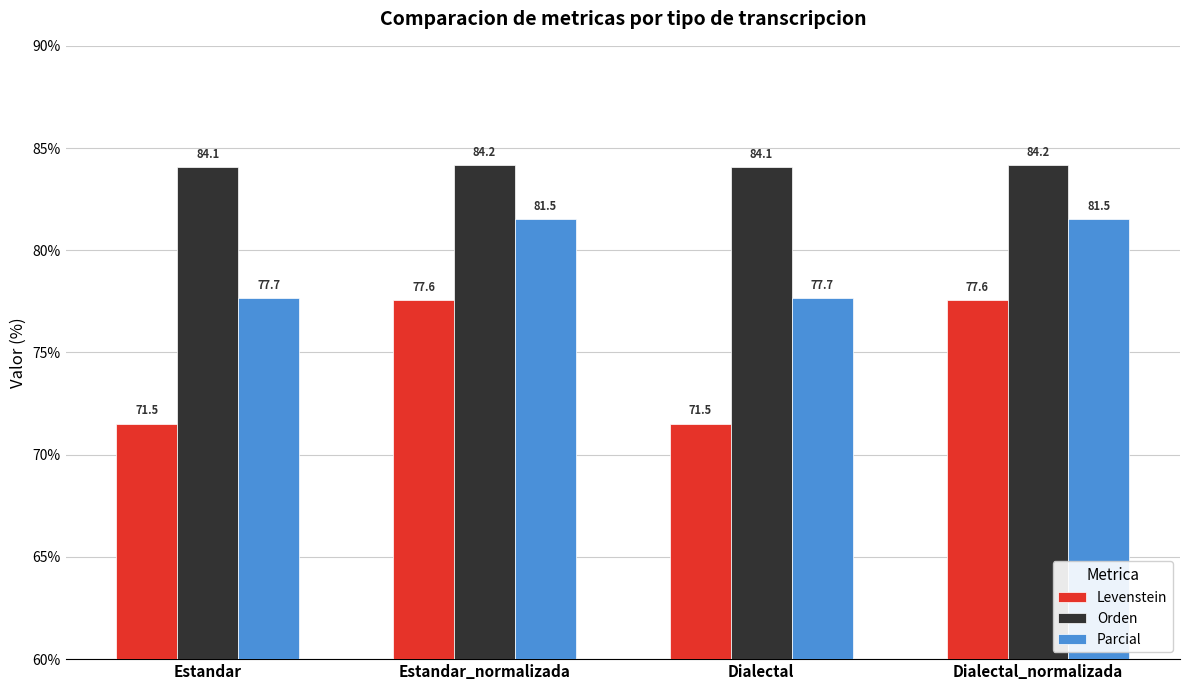

Reading left to right, extract all data points from this chart.

Levenstein: Estandar=71.5	Estandar_normalizada=77.6	Dialectal=71.5	Dialectal_normalizada=77.6
Orden: Estandar=84.1	Estandar_normalizada=84.2	Dialectal=84.1	Dialectal_normalizada=84.2
Parcial: Estandar=77.7	Estandar_normalizada=81.5	Dialectal=77.7	Dialectal_normalizada=81.5